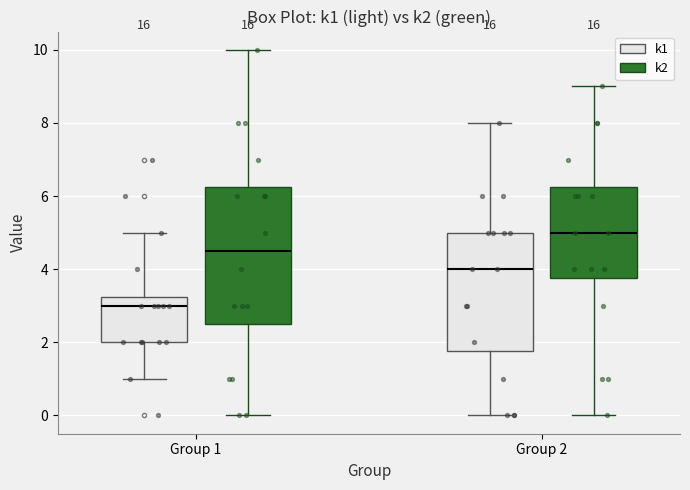

Which box is the tallest, from its lower edge to its upper edge?

Group 1 (k2)